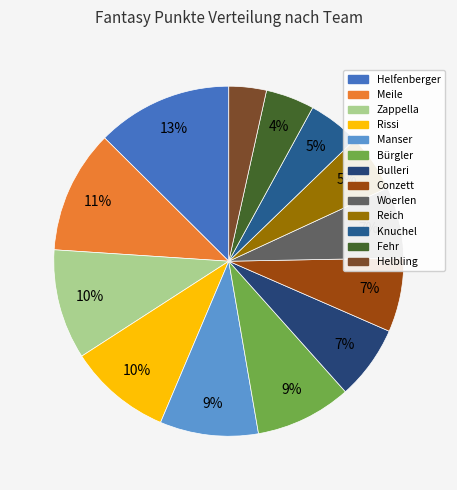

The Reich slice represents 5% of the pie. True or false?

True